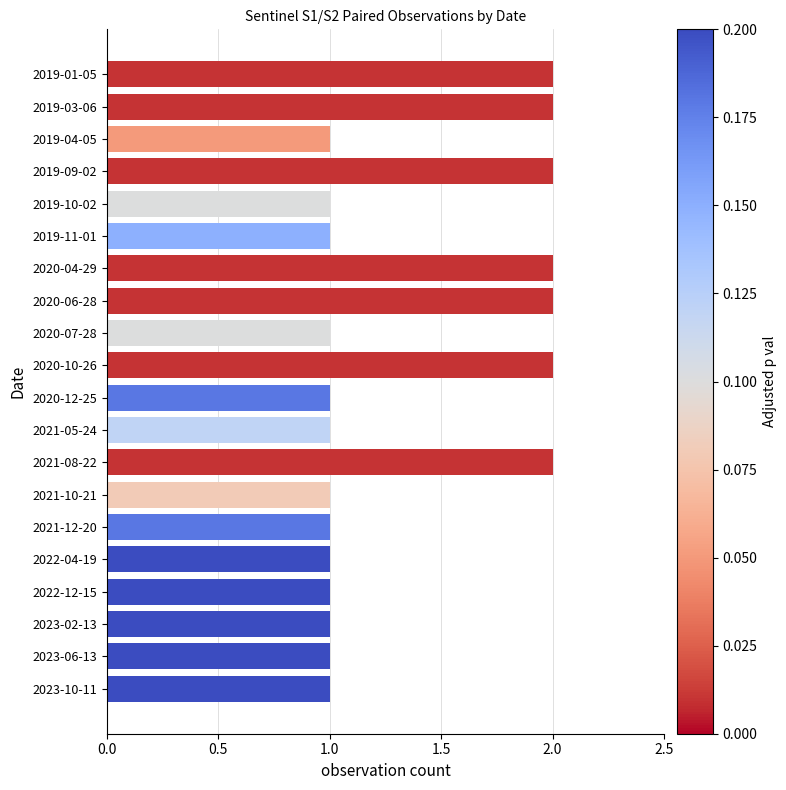

The value at 2022-04-19 is 1. True or false?

True